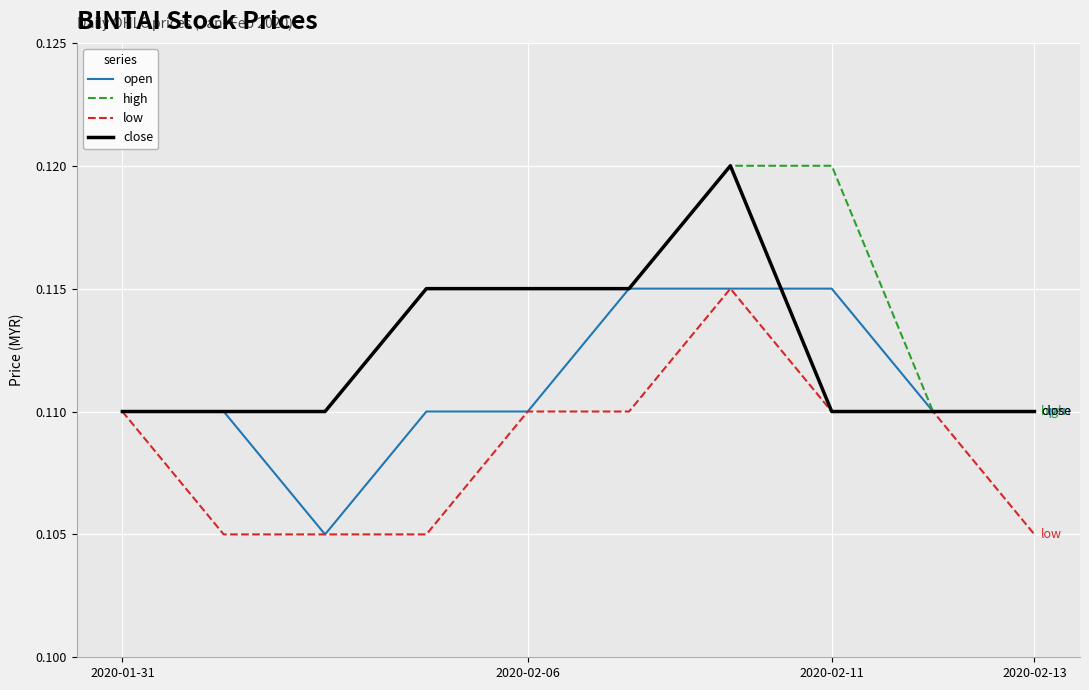

List the series in order of their overall mean, lowest first.

low, open, close, high